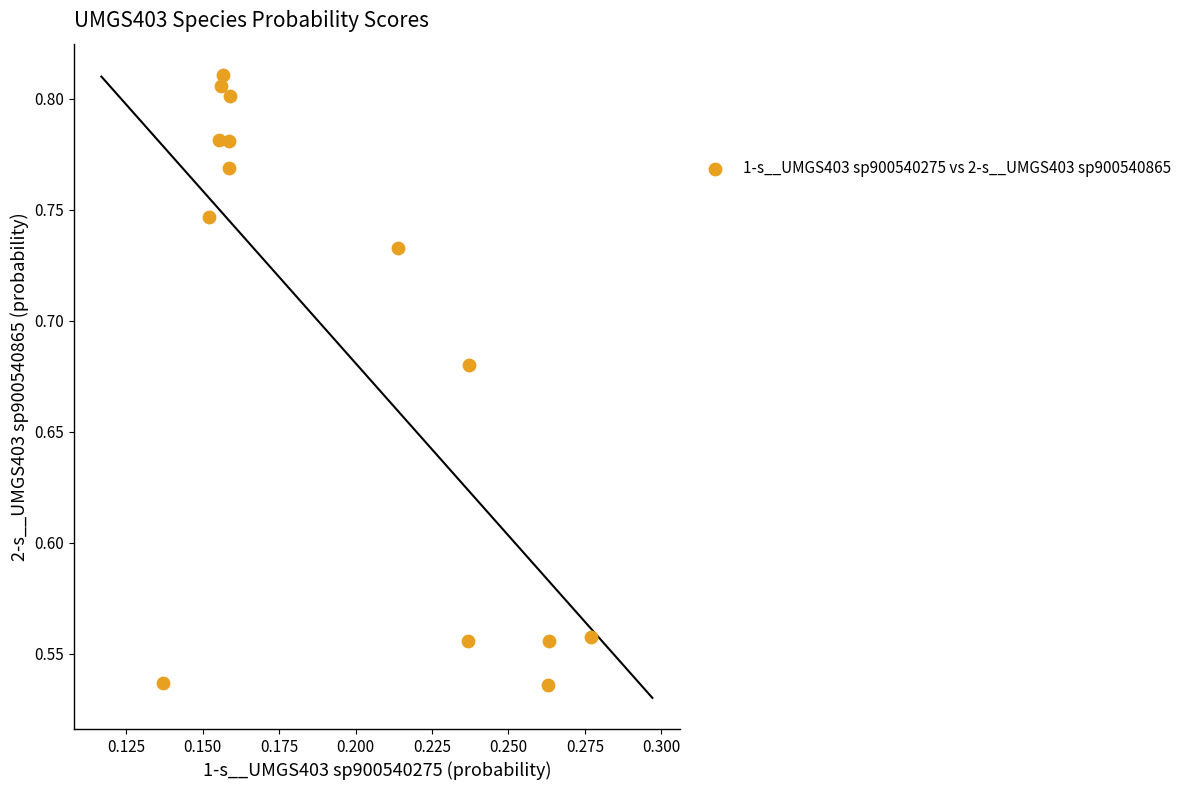

What is the range of Y values (max minus min)?

0.3